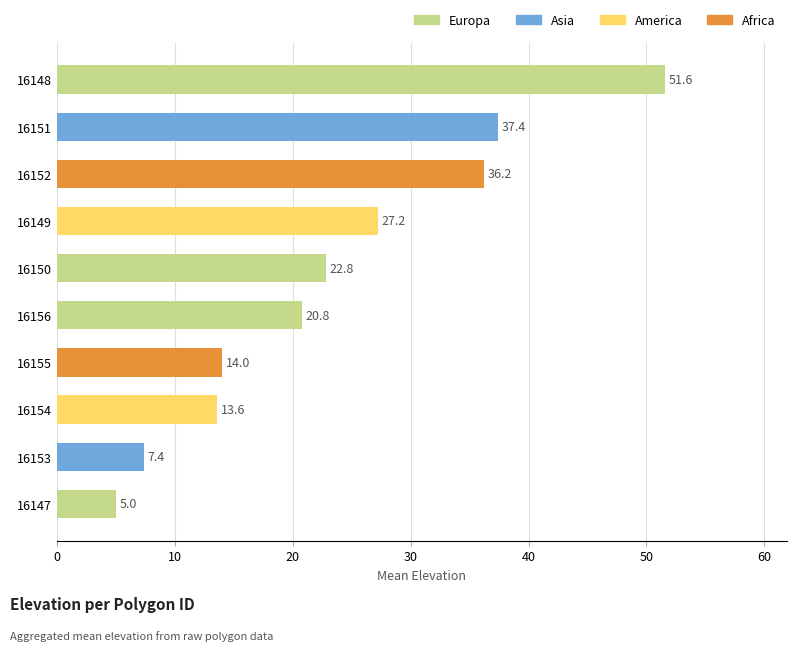

The chart shows a value of 7.4 at 16153. True or false?

True